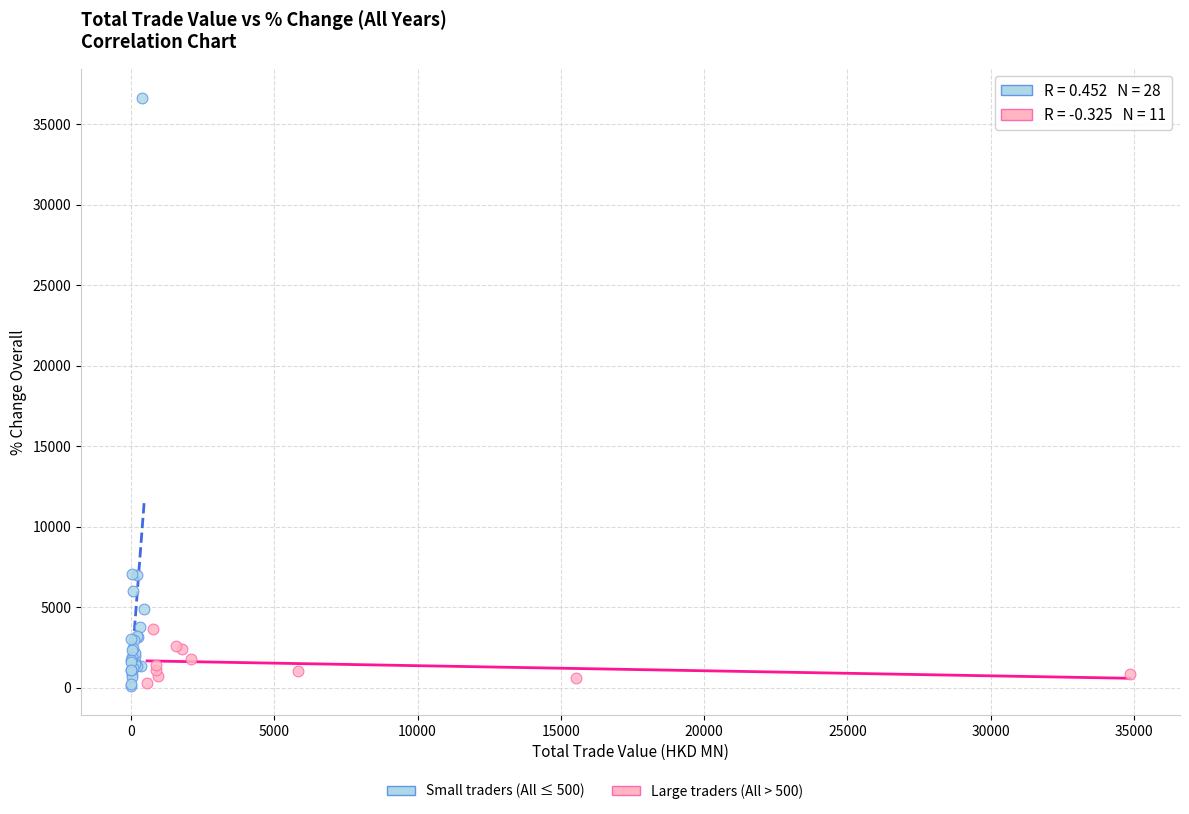

Which series contains the highest Y value?

Small traders (All ≤ 500)